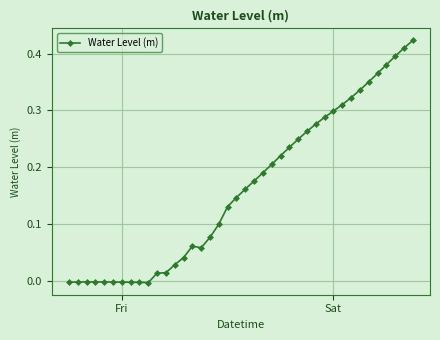

Count the number of data series in this chart.

1